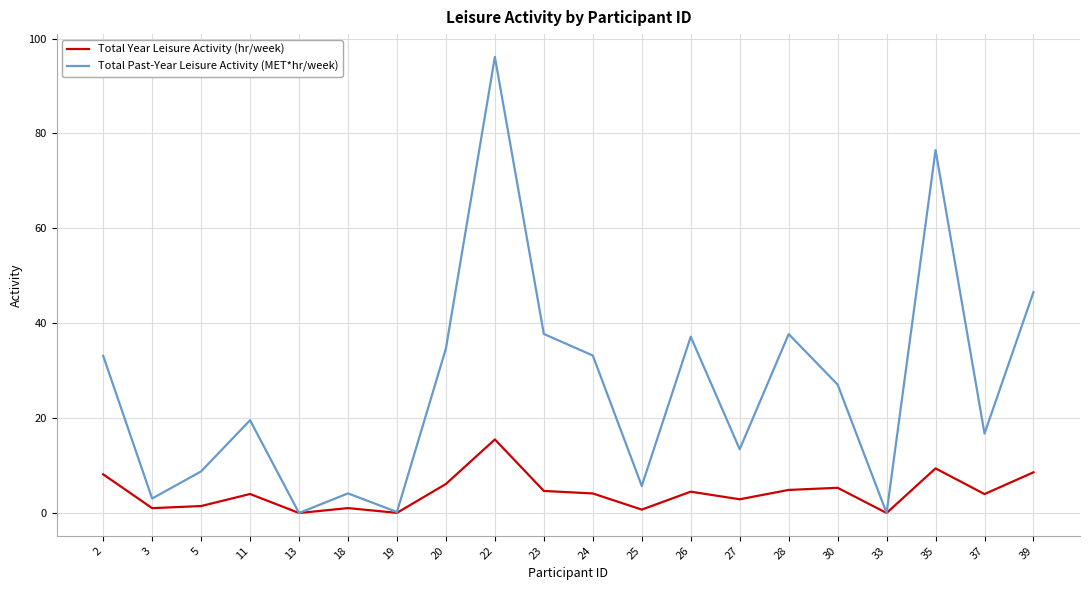

What is the average value of the Total Year Leisure Activity (hr/week) series?

4.3